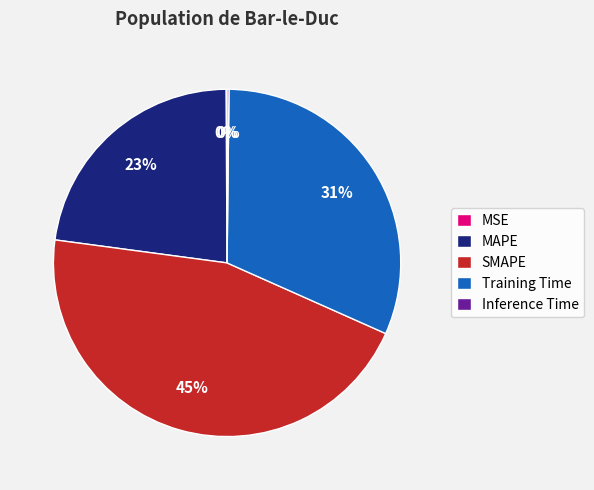

Which category has the biggest portion of the pie?

SMAPE